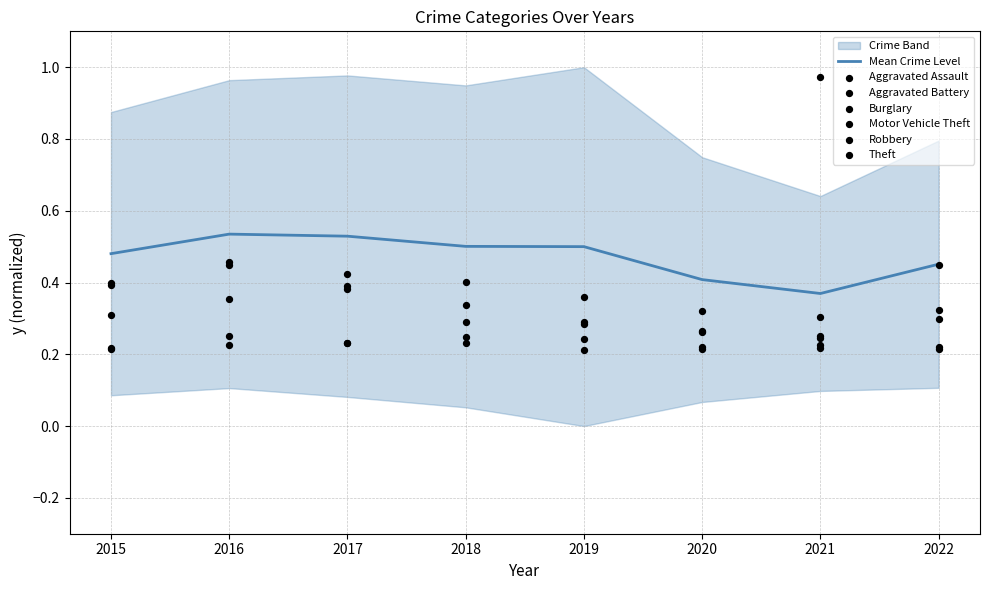

At how many categories does at least one series exceed 0?

8